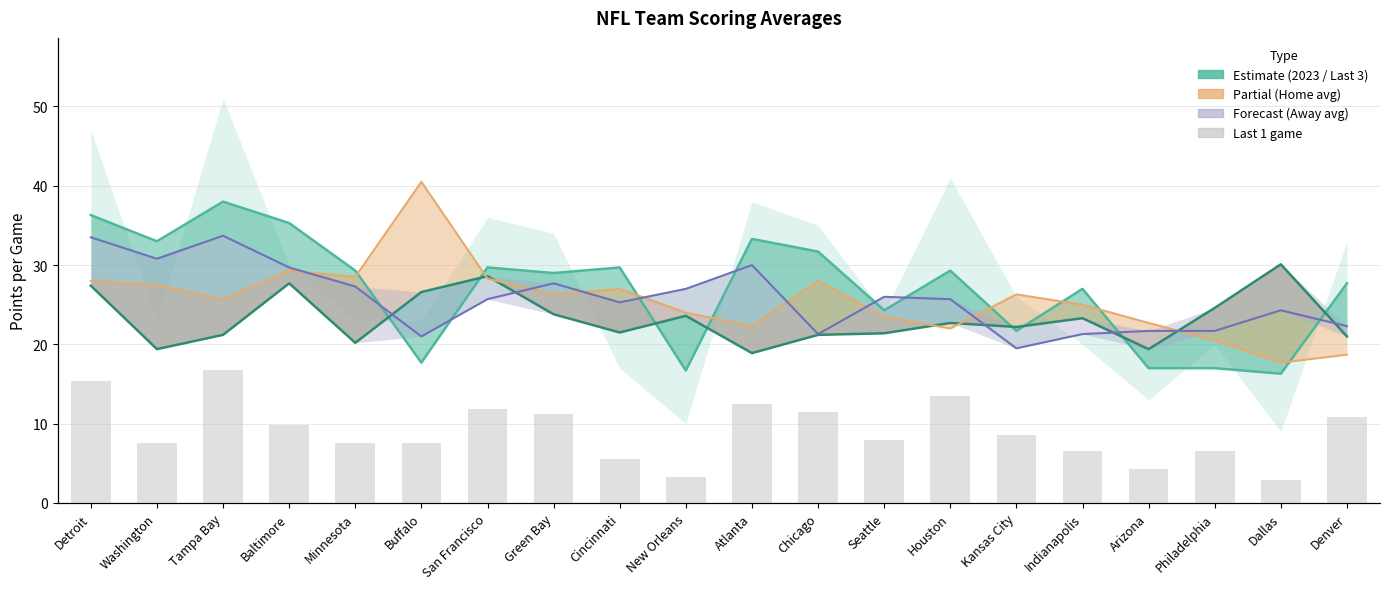

Reading right to left, what are all the values shown in this chart?

Last 3 avg: Denver=27.7	Dallas=16.3	Philadelphia=17.0	Arizona=17.0	Indianapolis=27.0	Kansas City=21.7	Houston=29.3	Seattle=24.3	Chicago=31.7	Atlanta=33.3	New Orleans=16.7	Cincinnati=29.7	Green Bay=29.0	San Francisco=29.7	Buffalo=17.7	Minnesota=29.3	Baltimore=35.3	Tampa Bay=38.0	Washington=33.0	Detroit=36.3
2023 avg: Denver=21.0	Dallas=30.1	Philadelphia=24.6	Arizona=19.4	Indianapolis=23.3	Kansas City=22.2	Houston=22.7	Seattle=21.4	Chicago=21.2	Atlanta=18.9	New Orleans=23.6	Cincinnati=21.5	Green Bay=23.8	San Francisco=28.6	Buffalo=26.6	Minnesota=20.2	Baltimore=27.7	Tampa Bay=21.2	Washington=19.4	Detroit=27.4
Home avg: Denver=18.7	Dallas=17.7	Philadelphia=20.5	Arizona=22.7	Indianapolis=25.0	Kansas City=26.3	Houston=22.0	Seattle=23.5	Chicago=28.0	Atlanta=22.3	New Orleans=24.0	Cincinnati=27.0	Green Bay=26.3	San Francisco=28.3	Buffalo=40.5	Minnesota=28.5	Baltimore=29.3	Tampa Bay=25.7	Washington=27.5	Detroit=28.0
Away avg: Denver=22.3	Dallas=24.3	Philadelphia=21.7	Arizona=21.7	Indianapolis=21.3	Kansas City=19.5	Houston=25.7	Seattle=26.0	Chicago=21.3	Atlanta=30.0	New Orleans=27.0	Cincinnati=25.3	Green Bay=27.7	San Francisco=25.7	Buffalo=21.0	Minnesota=27.3	Baltimore=29.7	Tampa Bay=33.7	Washington=30.8	Detroit=33.5
Last 1 game: Denver=33.0	Dallas=9.0	Philadelphia=20.0	Arizona=13.0	Indianapolis=20.0	Kansas City=26.0	Houston=41.0	Seattle=24.0	Chicago=35.0	Atlanta=38.0	New Orleans=10.0	Cincinnati=17.0	Green Bay=34.0	San Francisco=36.0	Buffalo=23.0	Minnesota=23.0	Baltimore=30.0	Tampa Bay=51.0	Washington=23.0	Detroit=47.0